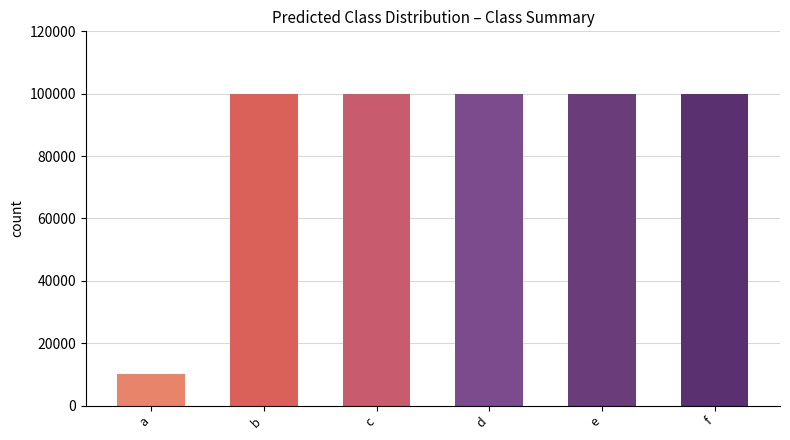

What is the greatest value displayed?

100000